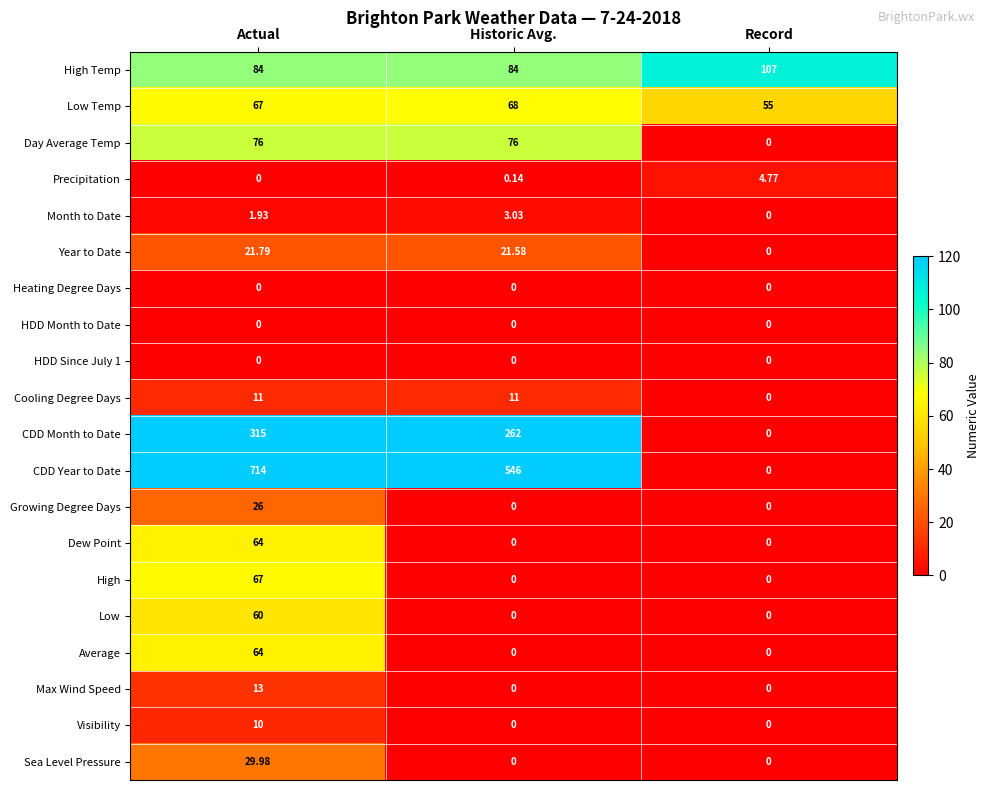

At how many categories does at least one series exceed 254?

2